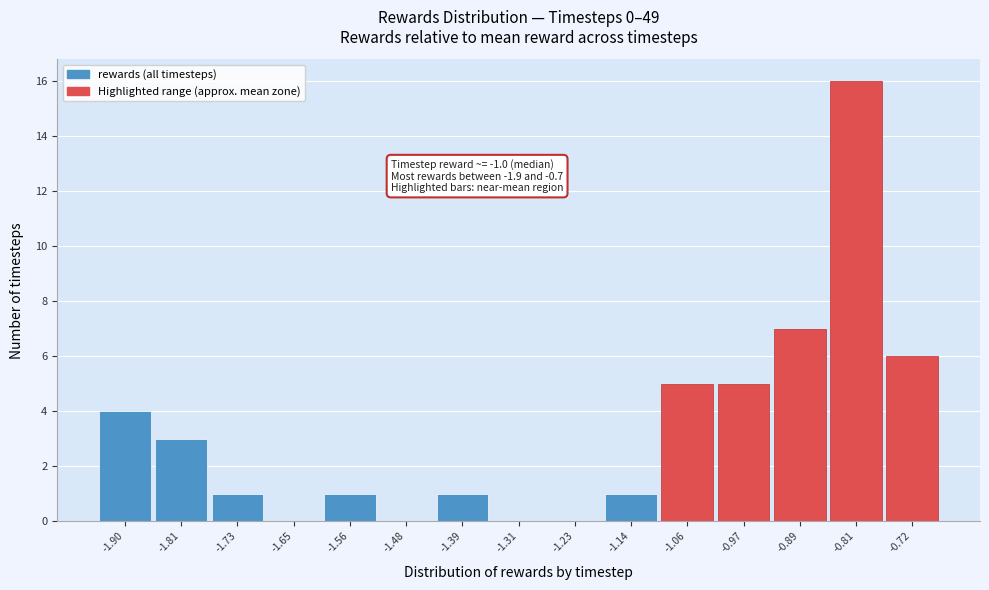

Which range on the x-axis has the tallest bar?

-0.85 to -0.76